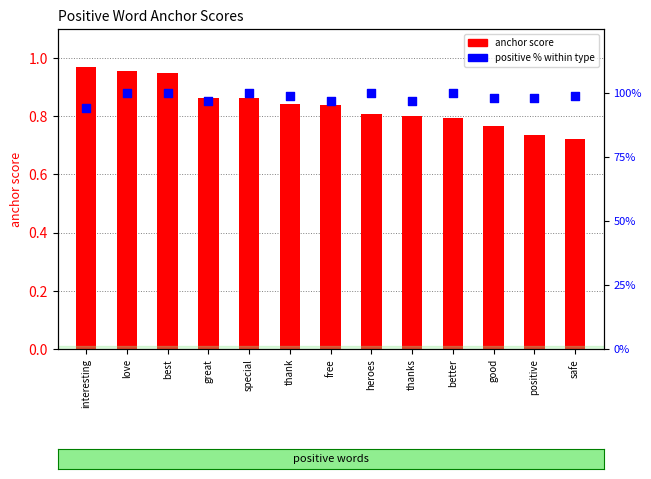

Which series has the largest total across all categories?

positive %